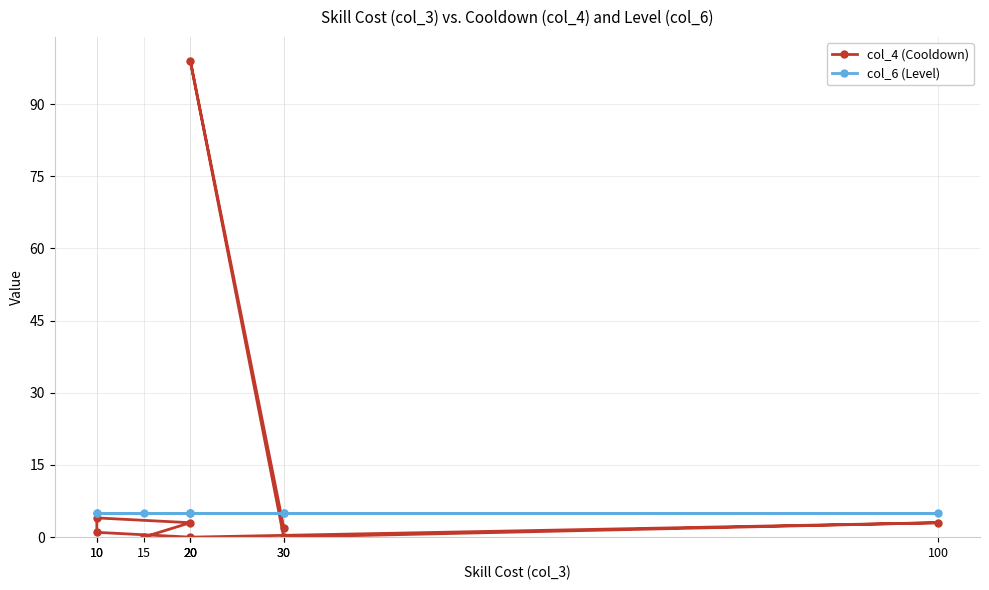

Reading left to right, list all the values displayed in this chart.

col_4 (Cooldown): 30=2	20=99	30=0	100=3	20=0	10=1	10=4	20=3	15=0
col_6 (Level): 30=5	20=5	30=5	100=5	20=5	10=5	10=5	20=5	15=5